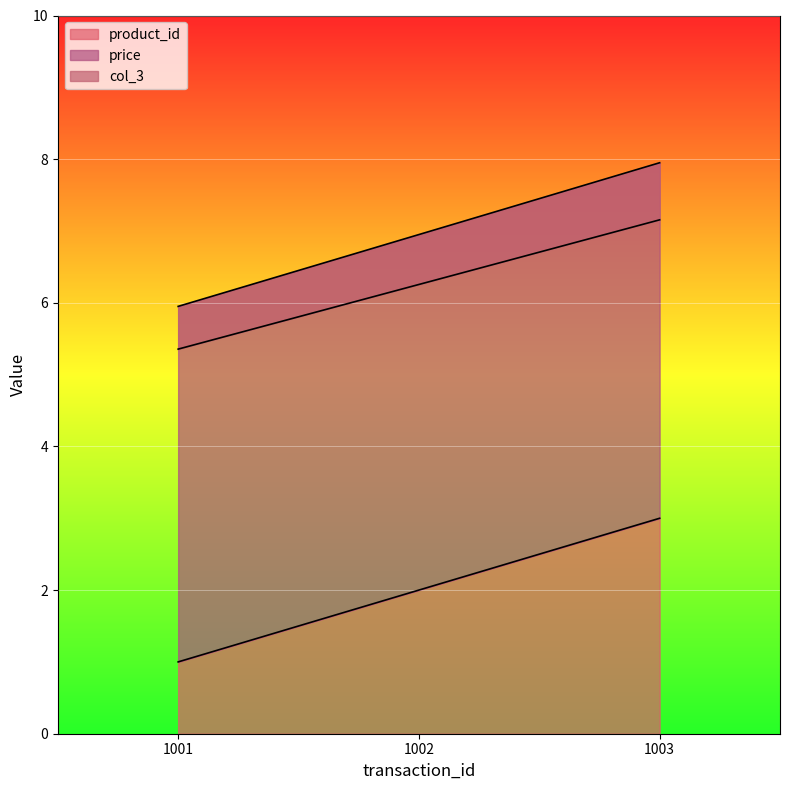

What is the highest value of the product_id series?

3